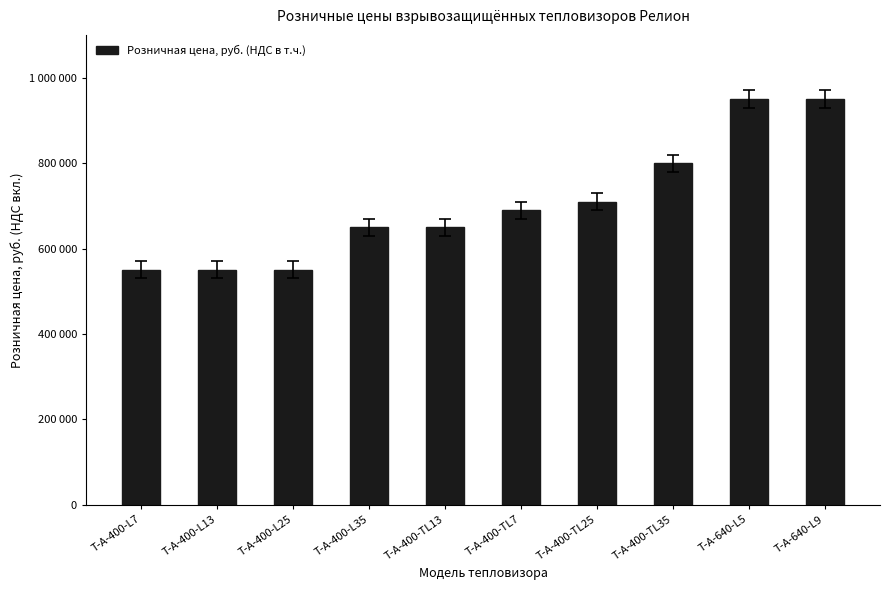

Are the bars horizontal?

No